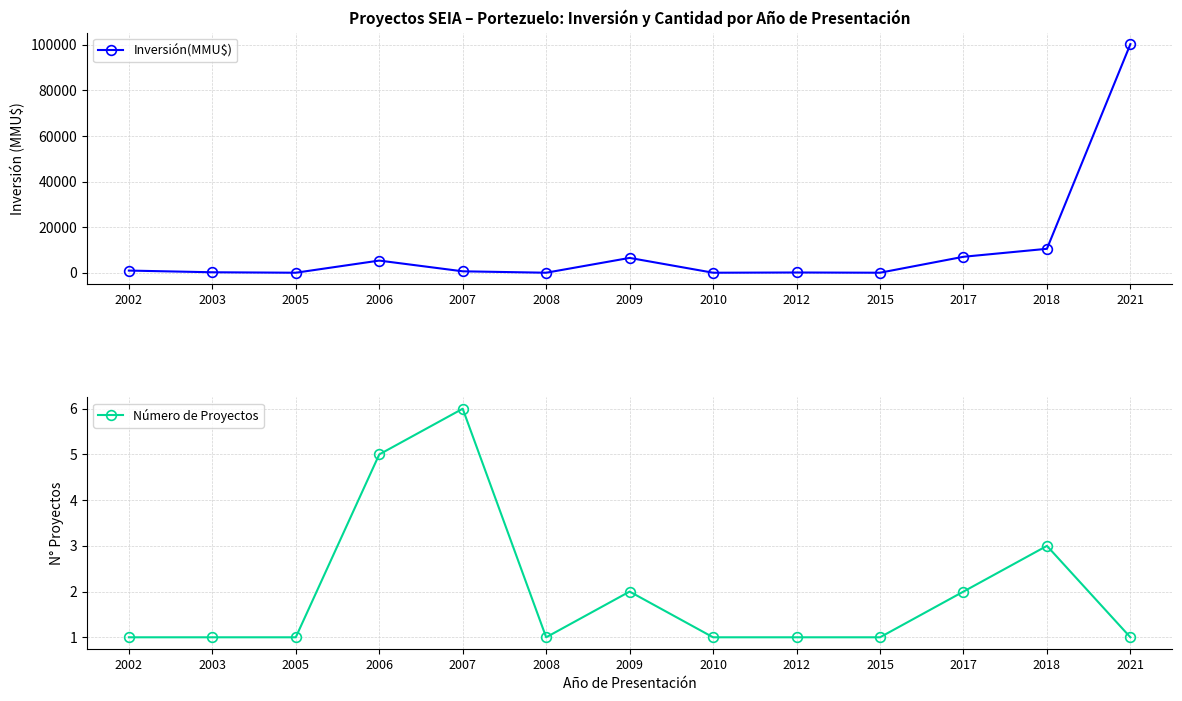

How many values in the Inversión(MMU$) series exceed 620?

6